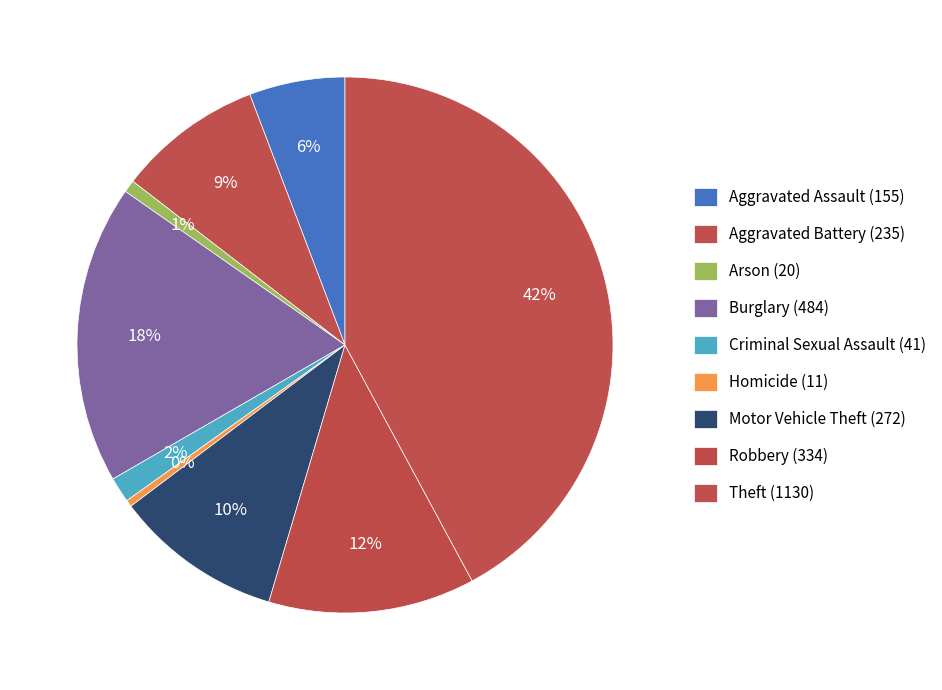

Is the sum of Aggravated Assault (155) and Arson (20) greater than half?

No